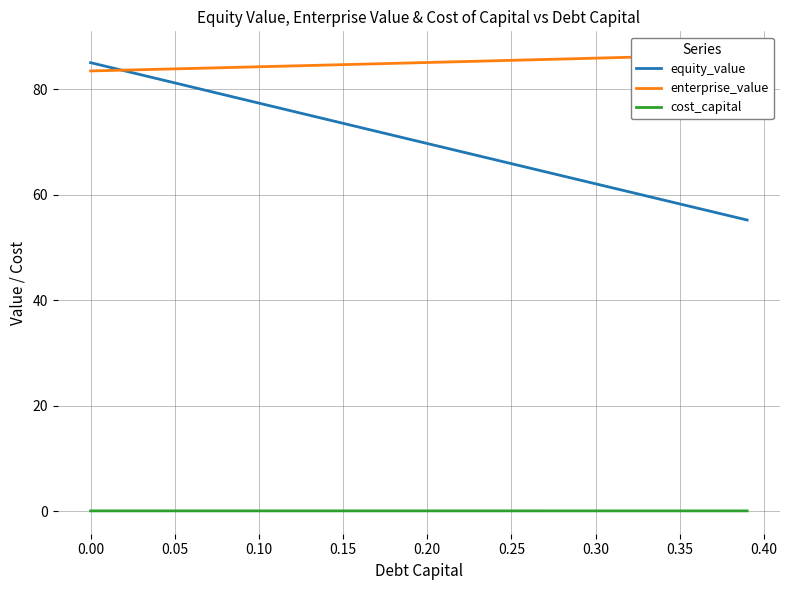

True or false: enterprise_value and cost_capital intersect in this chart.

False